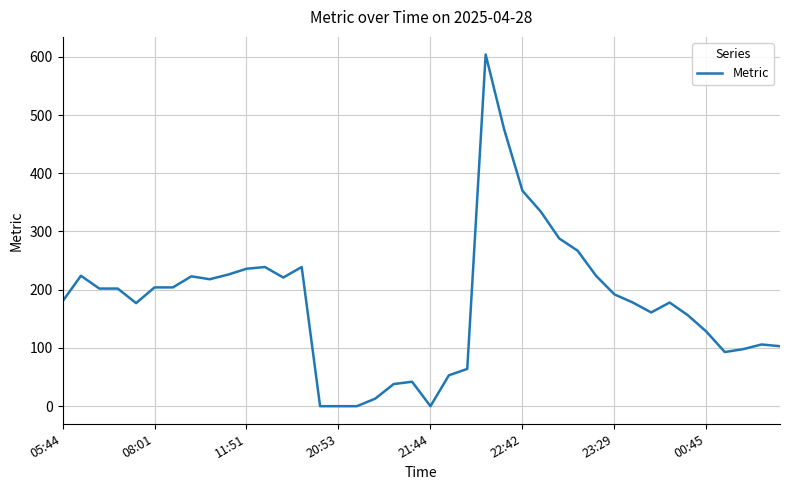

What is the difference between the maximum and minimum values?

604